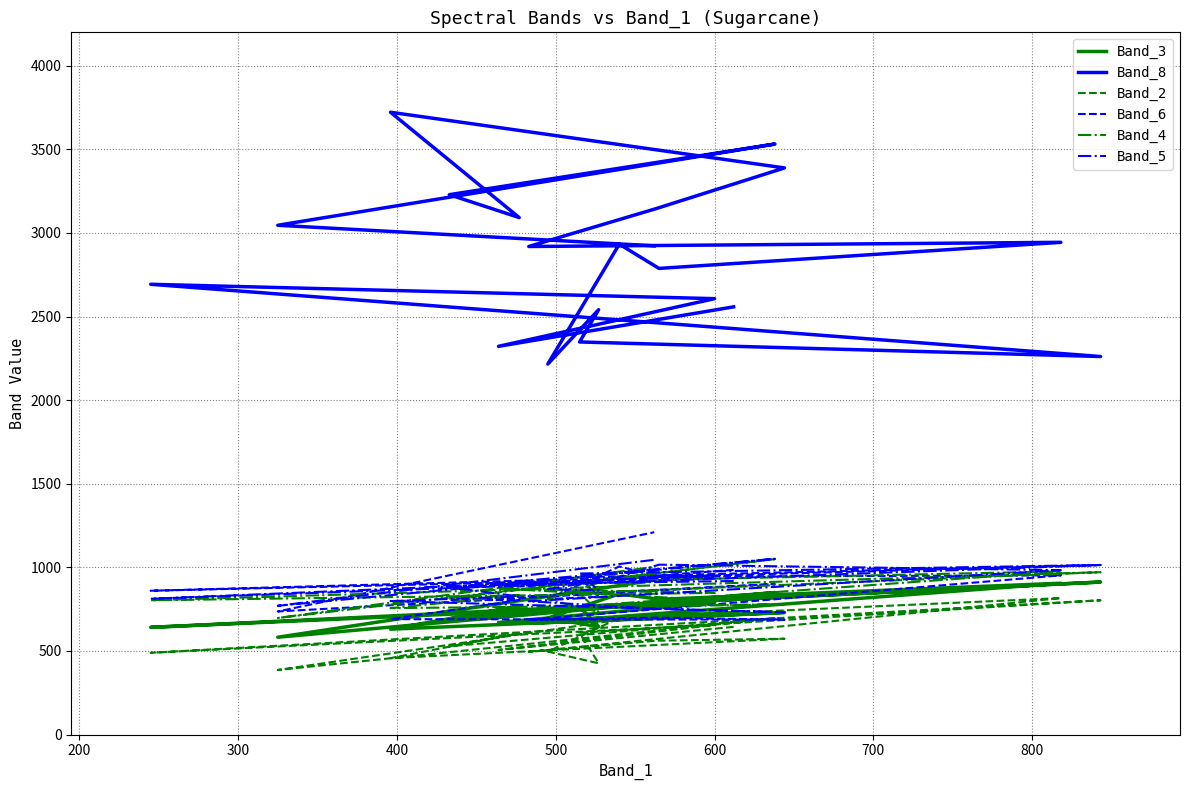

How many series are shown in this chart?

6